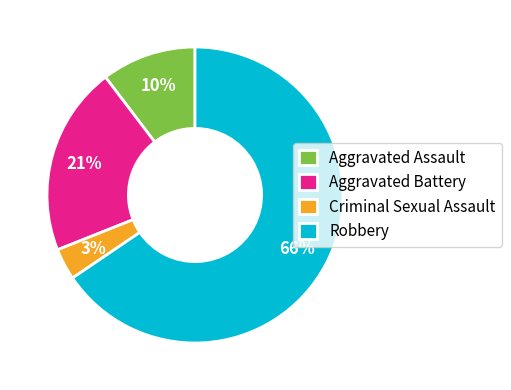

Combined, do Robbery and Aggravated Battery account for over 50%?

Yes